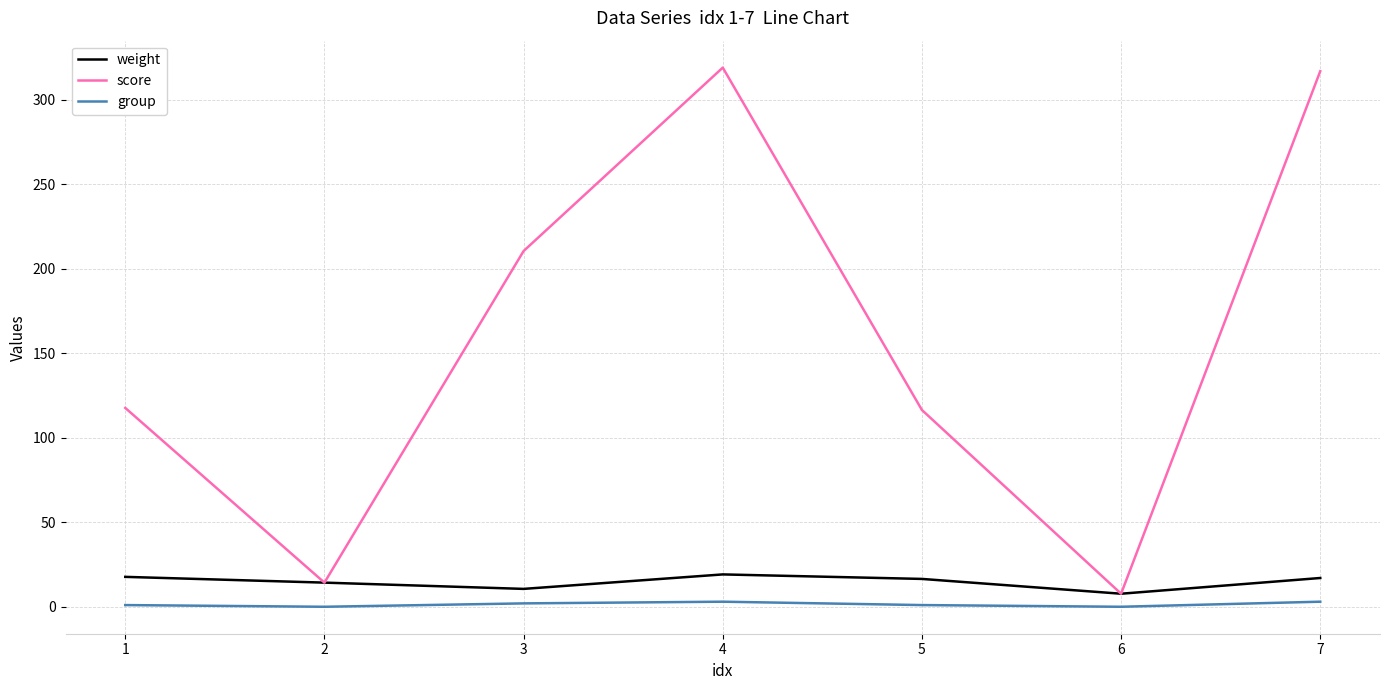

True or false: score has more than 0 points higher than both neighbors.

True